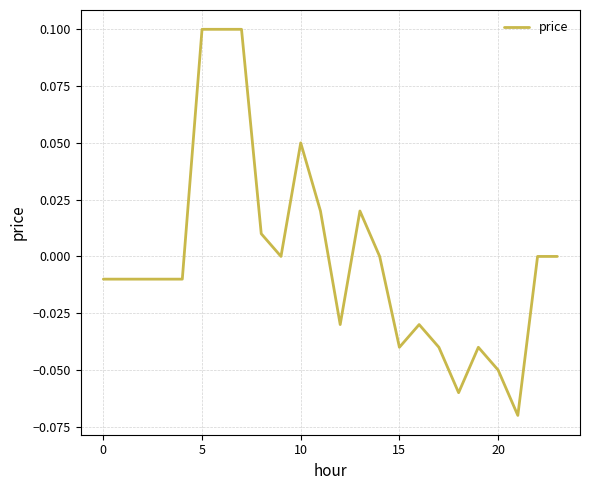

Is this an area chart (filled region under the line)?

No